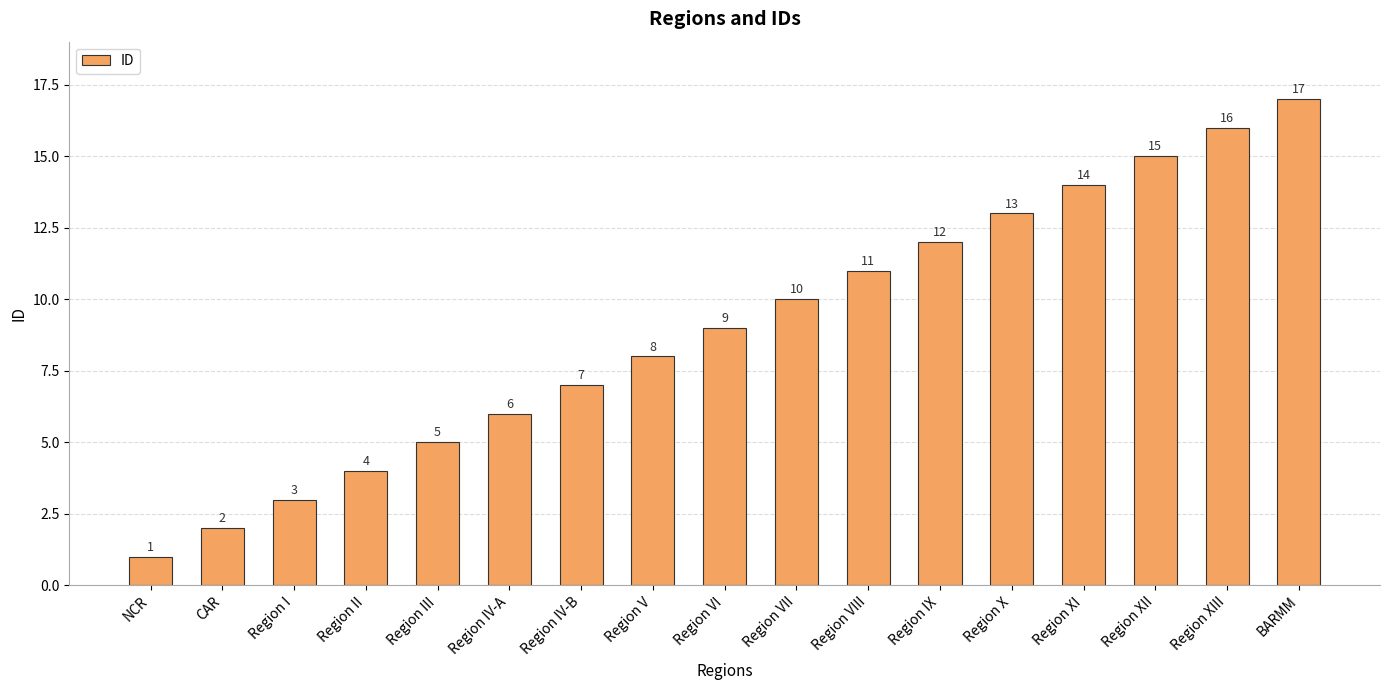

Which label corresponds to the smallest value in the chart?

NCR